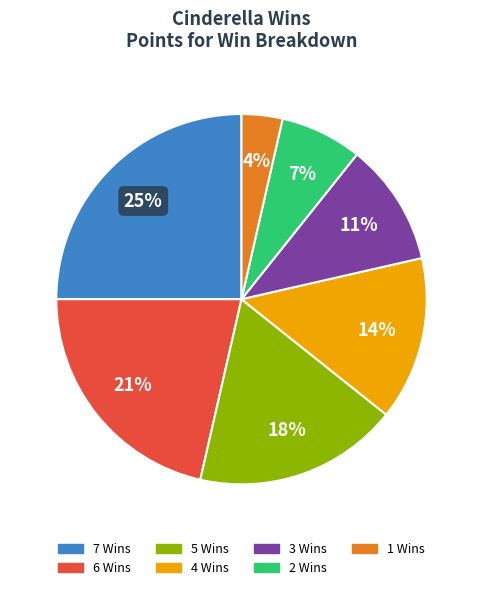

Rank the categories by value from highest to lowest.

7, 6, 5, 4, 3, 2, 1